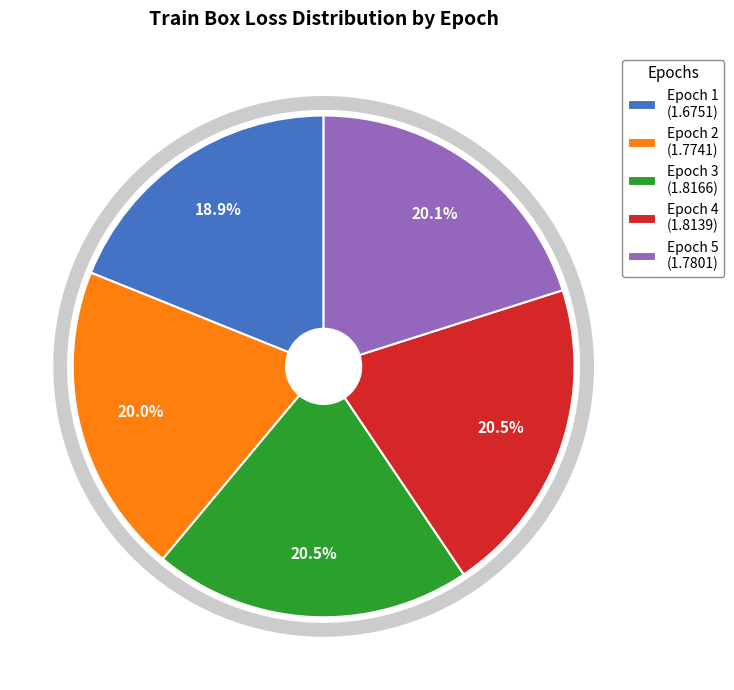

Which category has the smallest portion of the pie?

Epoch 1